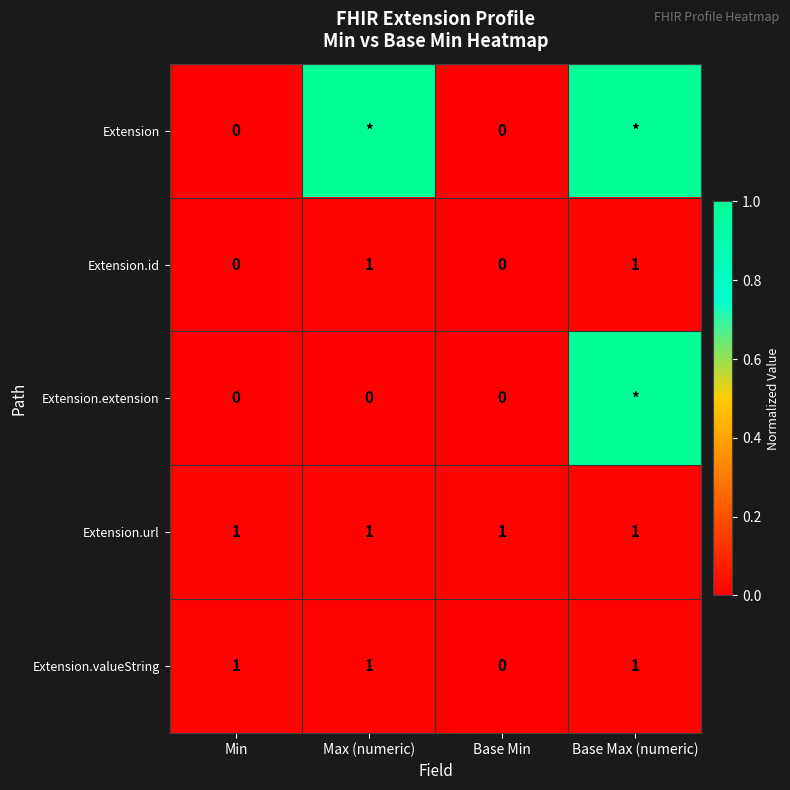

The value of Extension.id at Base Min is 0. True or false?

True